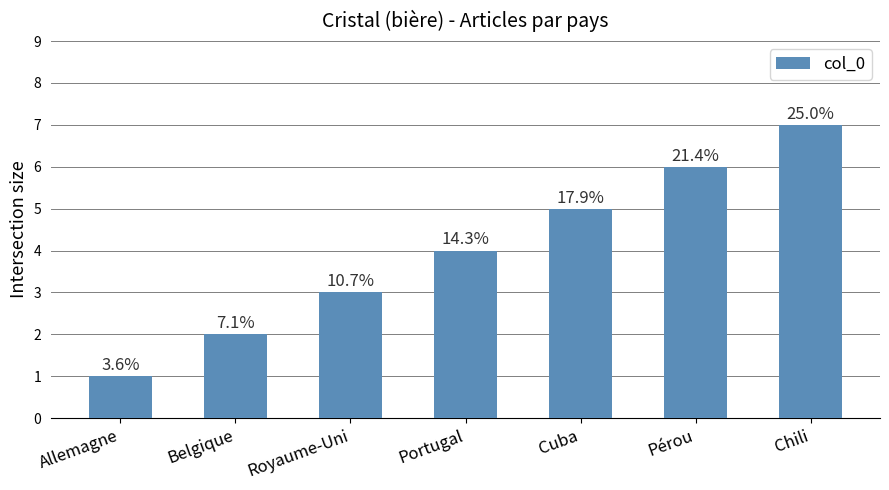

How many bars are there in total?

7